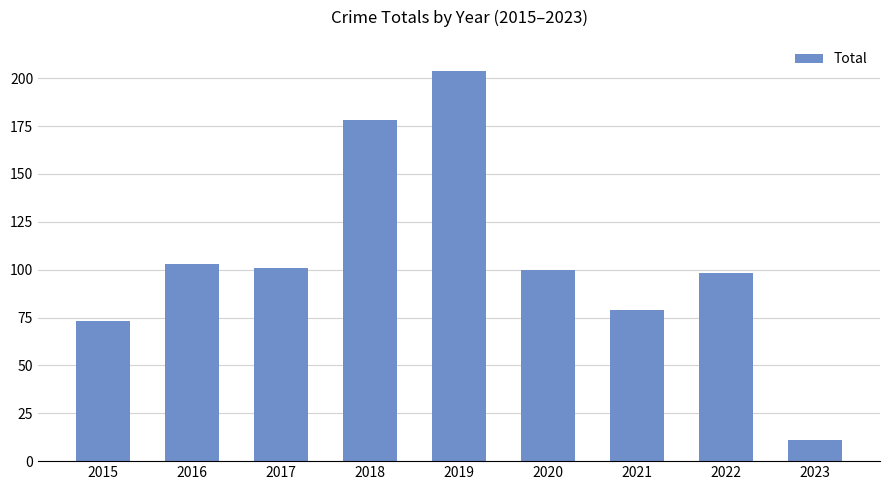

How many bars are there in total?

9